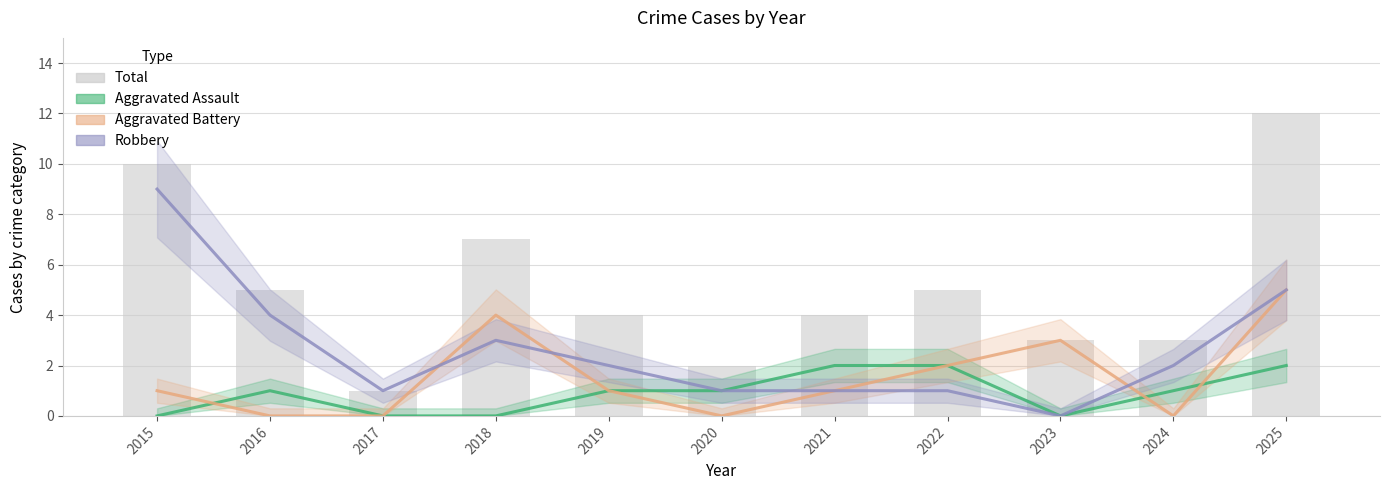

Which series has the widest spread of values?

Total